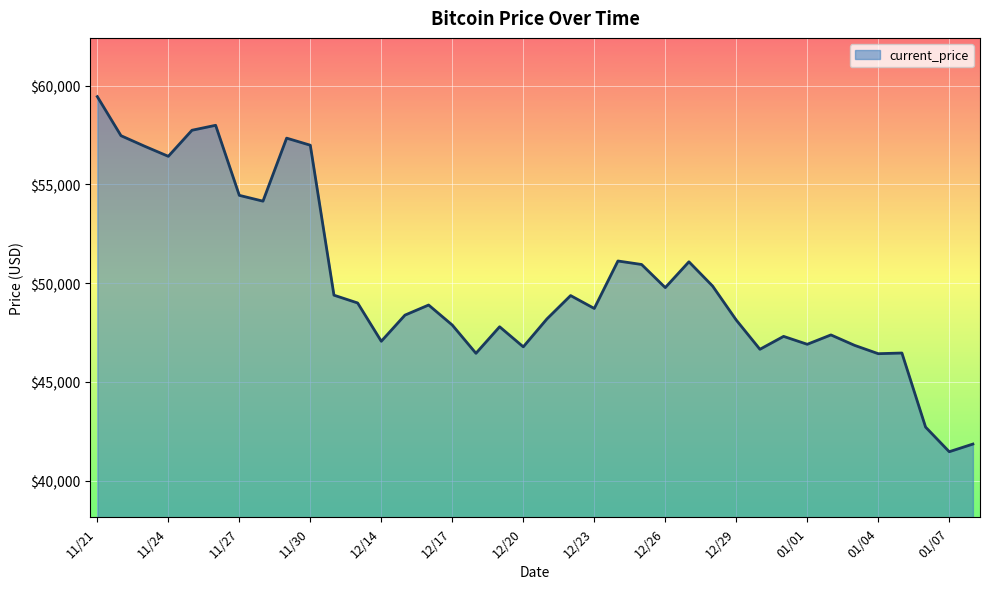

What is the difference between the maximum and minimum values?

17970